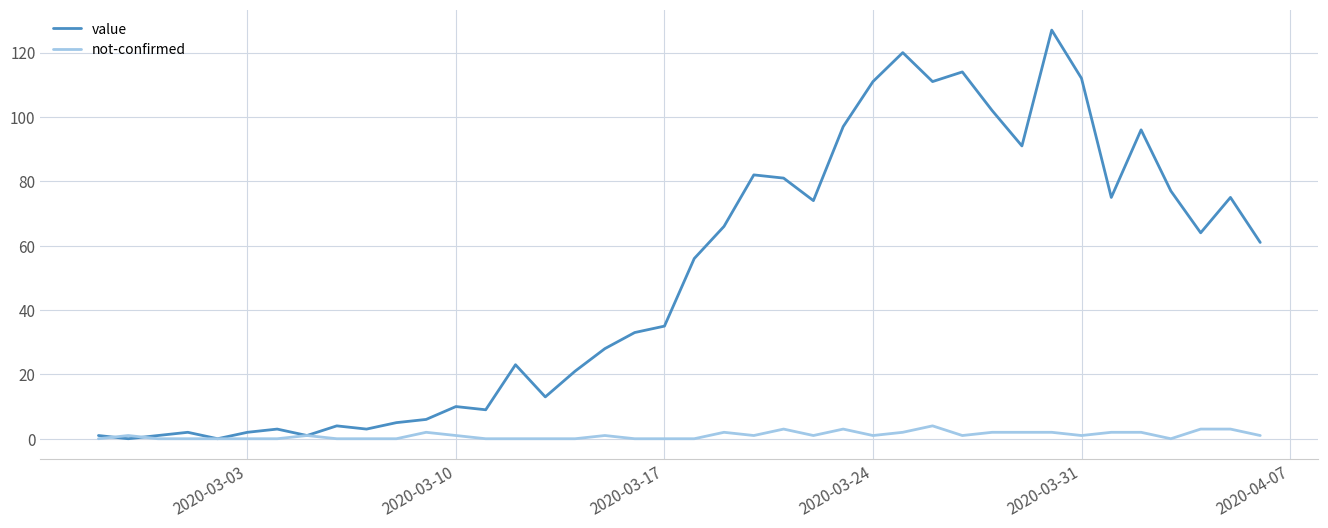

What is the highest value of the value series?

127